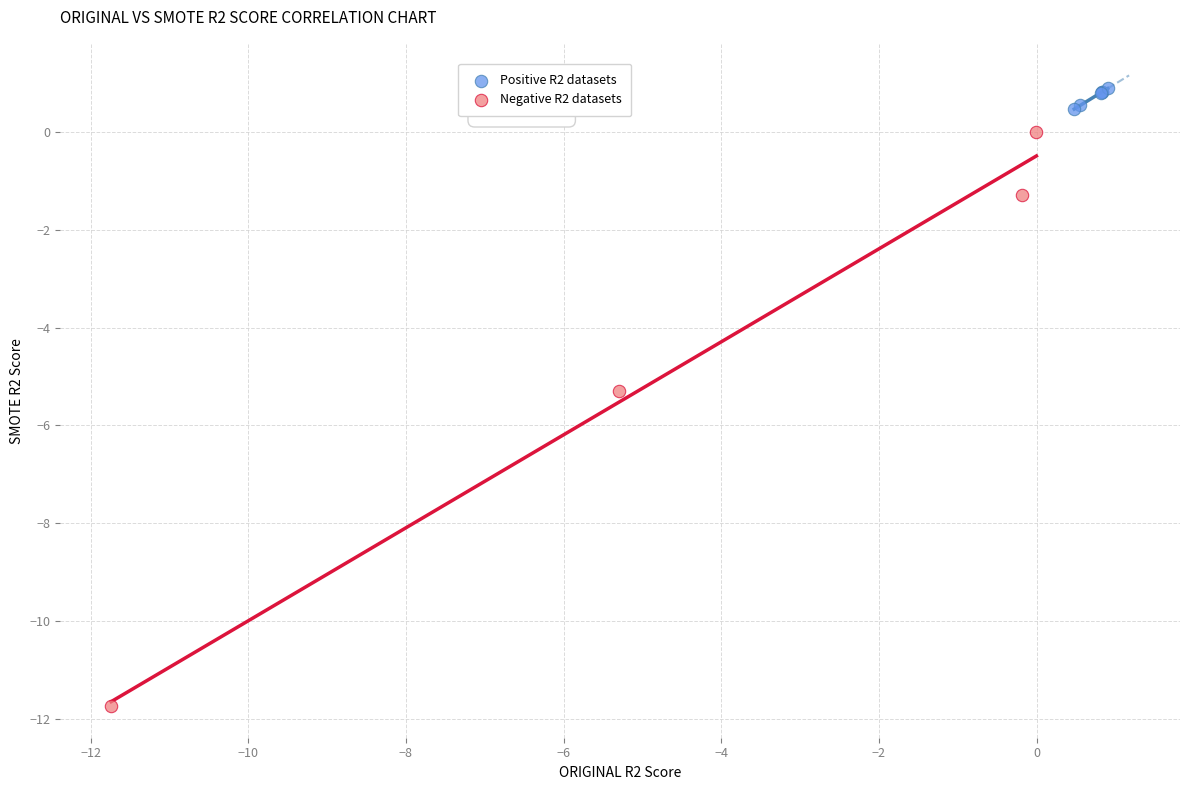

Which series reaches the maximum Y coordinate?

Positive R2 datasets